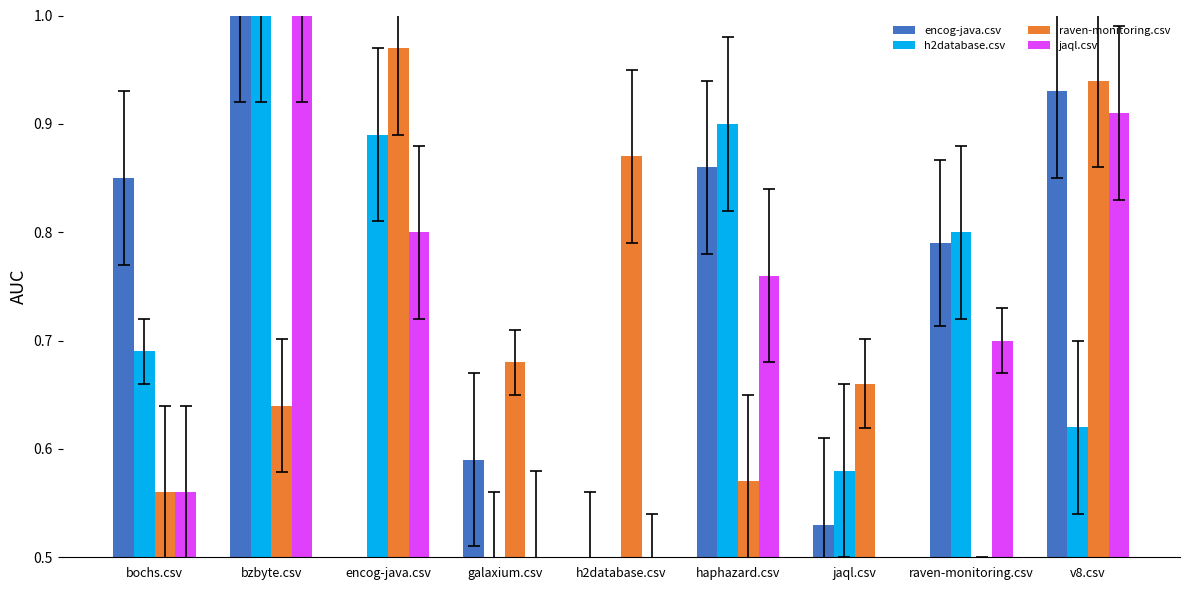

The value of encog-java.csv at v8.csv is 0.4. True or false?

False